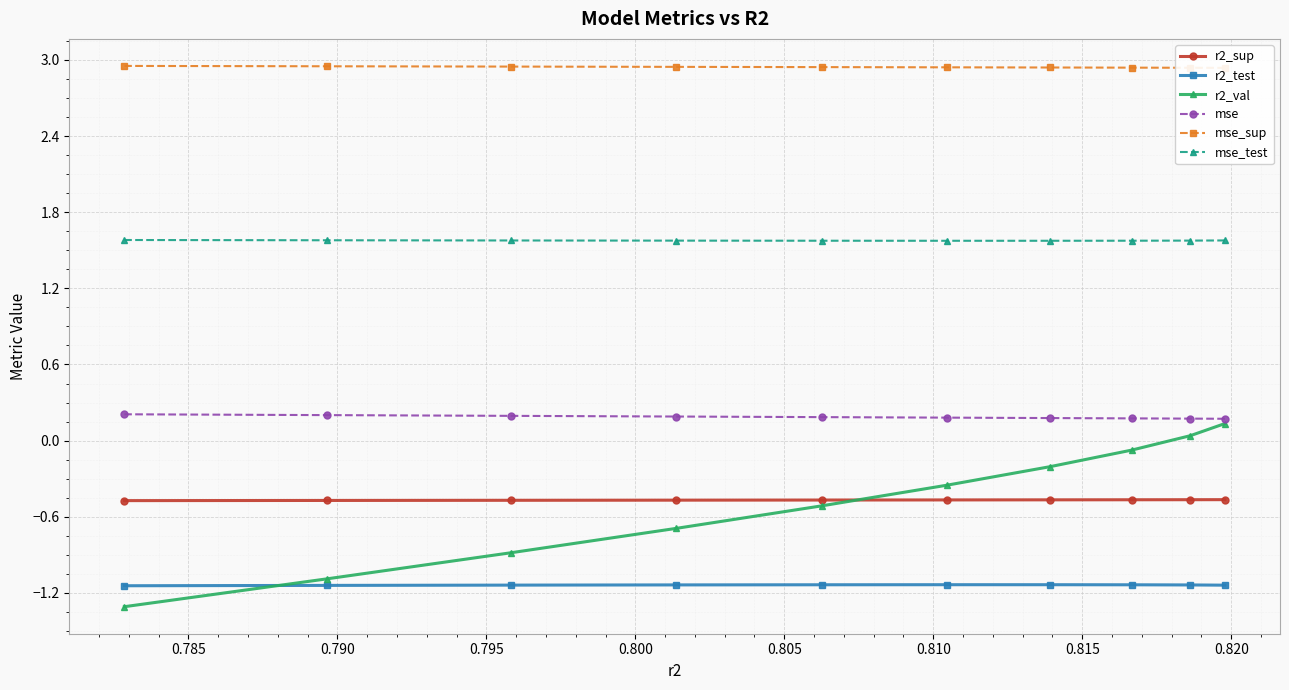

What is the value of the mse_test point at the 5th from the left?

1.6